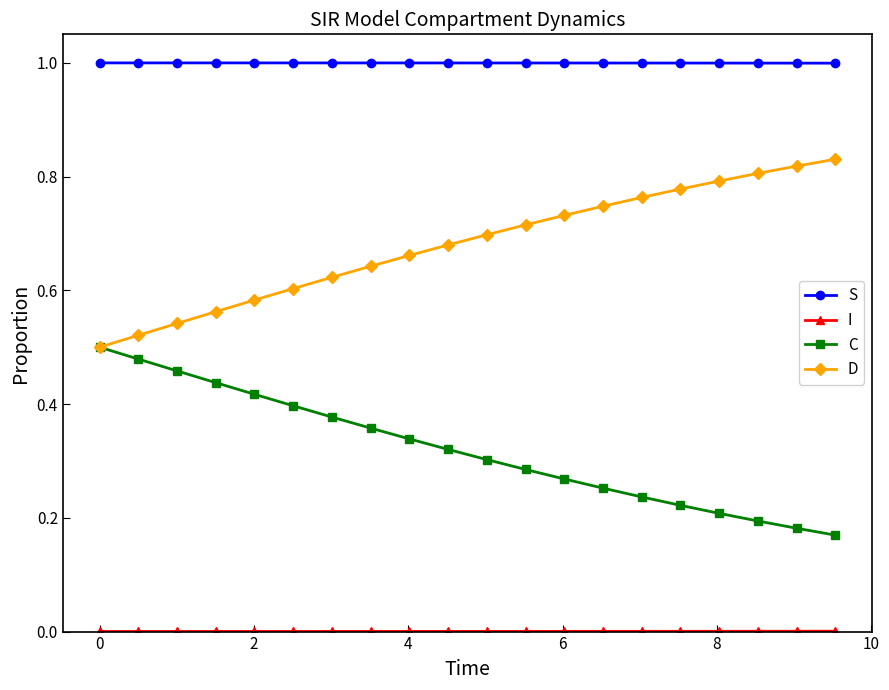

Which series has the largest total across all categories?

S